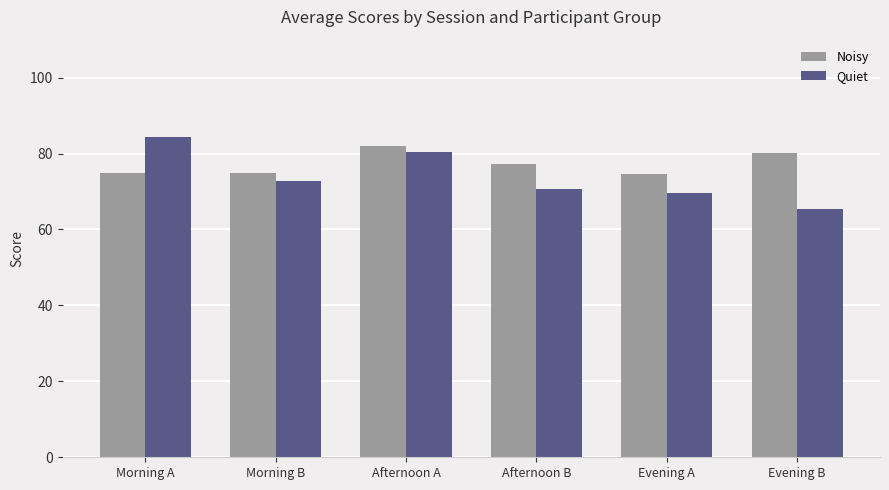

What is the difference between the second highest and second lowest values in the Quiet series?

10.6